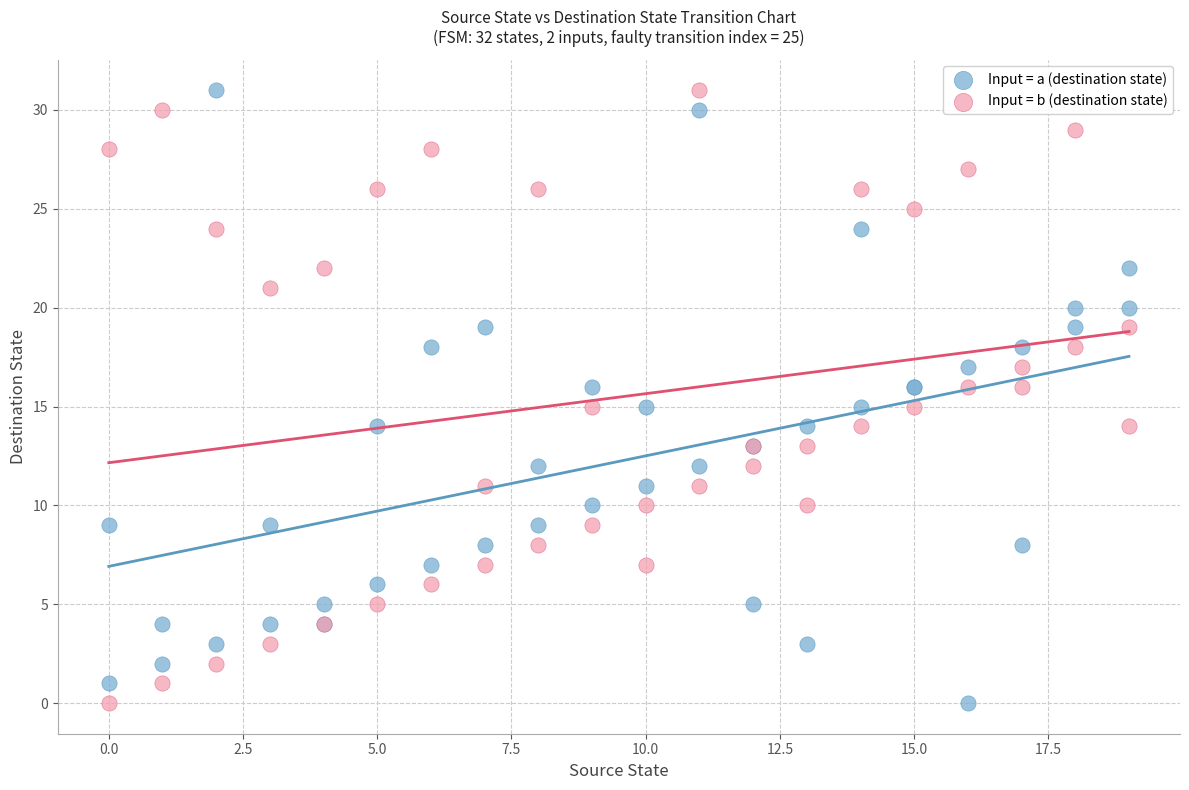

What is the X range (max minus min) for the scatter plot?

19